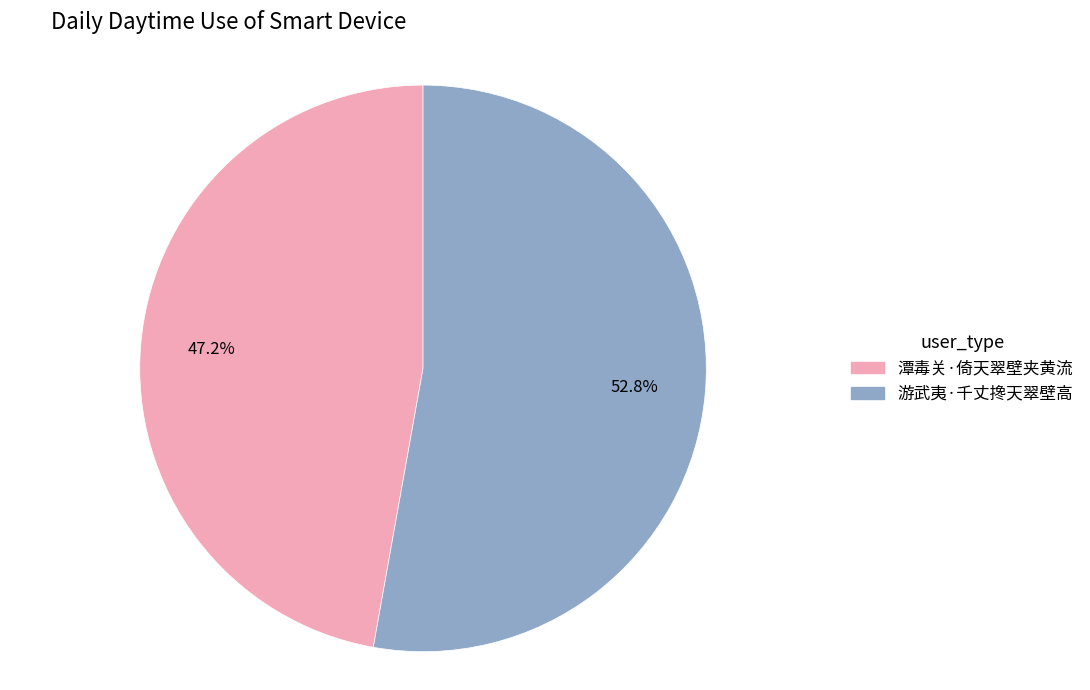

True or false: 游武夷·千丈搀天翠壁高 accounts for 53% of the total.

True